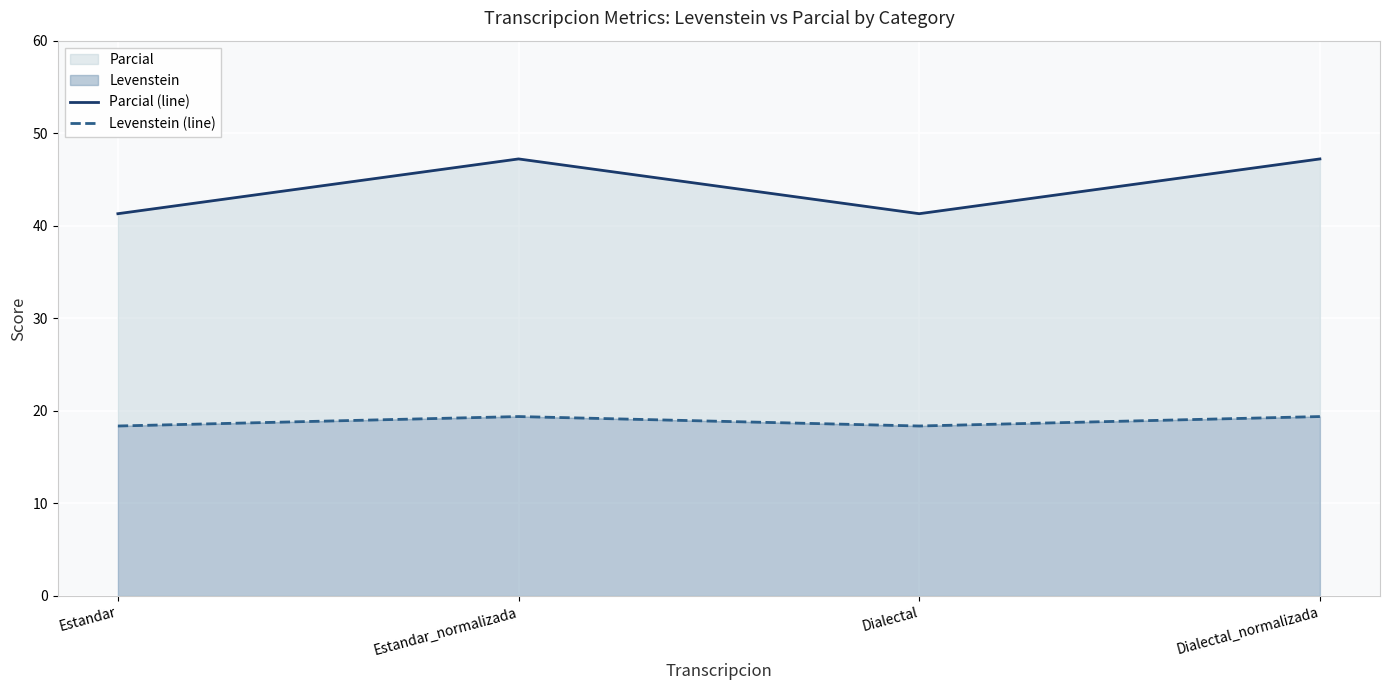

In Parcial (line), how many points are higher than both neighbors (excluding endpoints)?

1